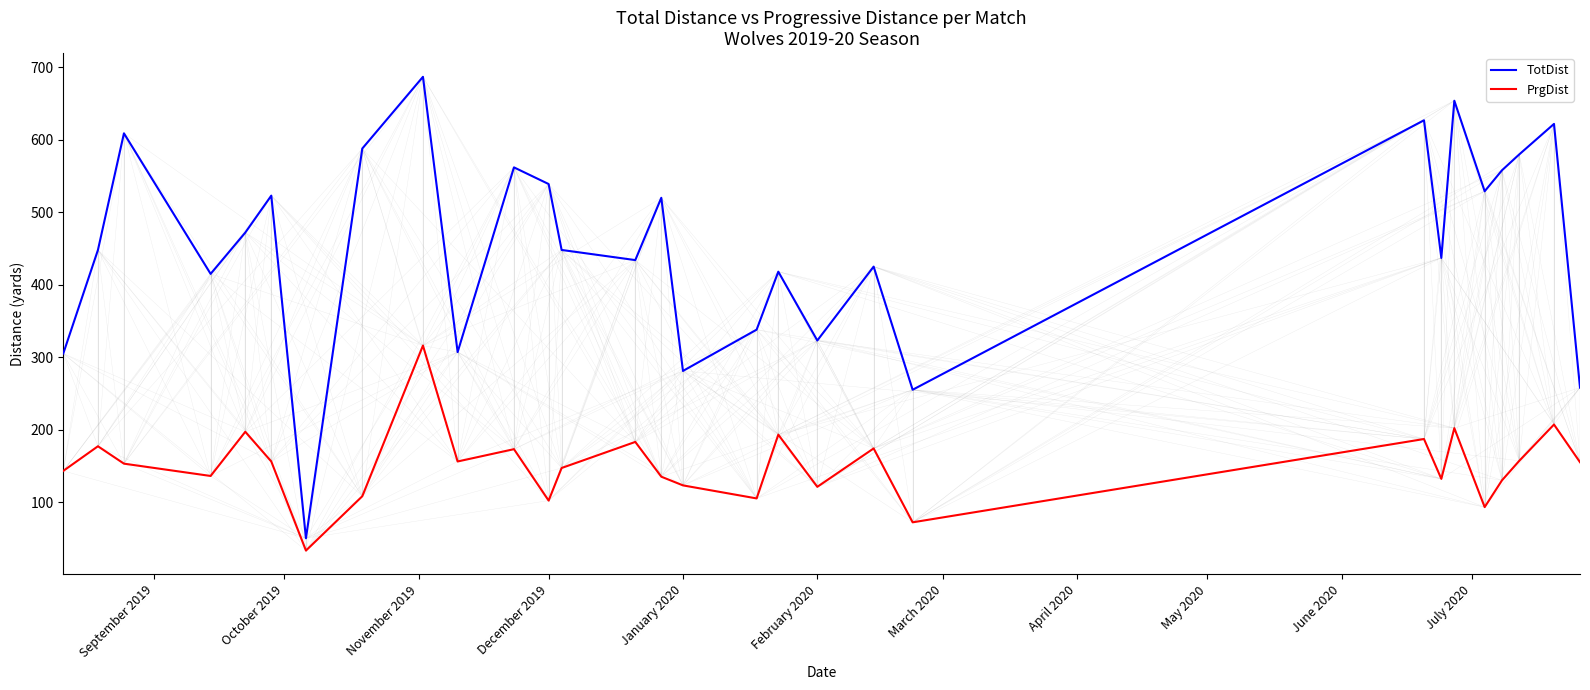

Rank the series by their average value, from lowest to highest.

PrgDist, TotDist